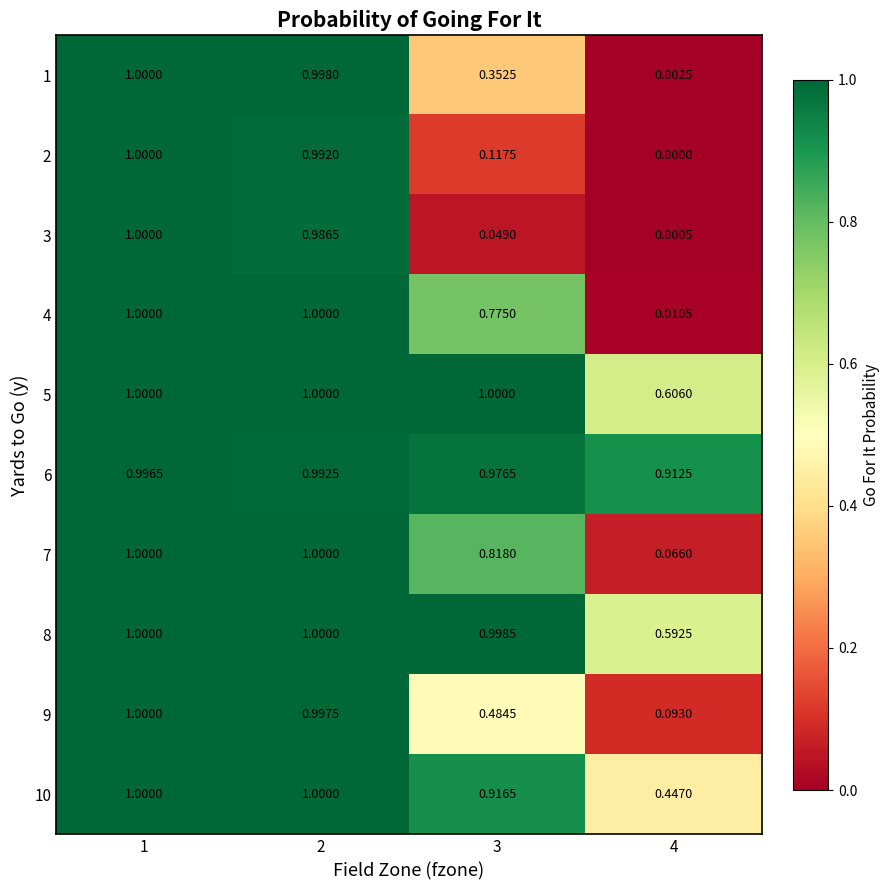

Is the value of 6 at 4 greater than the value of 1 at 2?

No